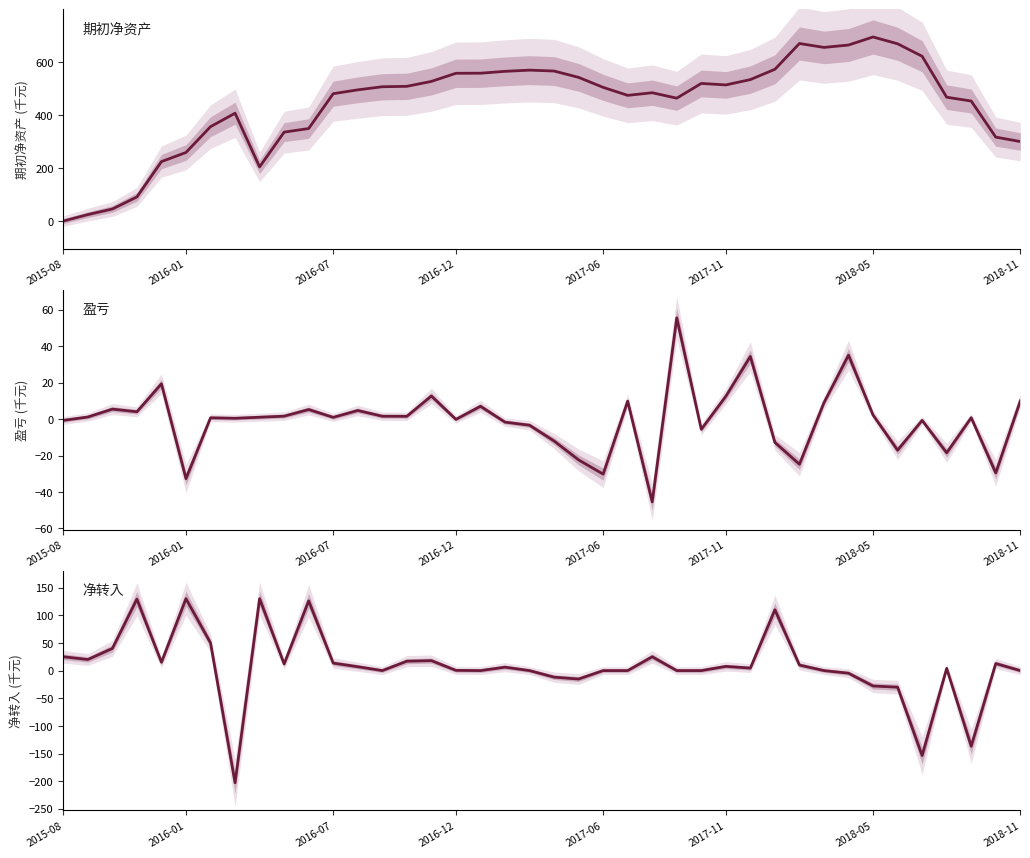

List the series in order of their peak value, highest first.

期初净资产 (千元), 净转入 (千元), 盈亏 (千元)